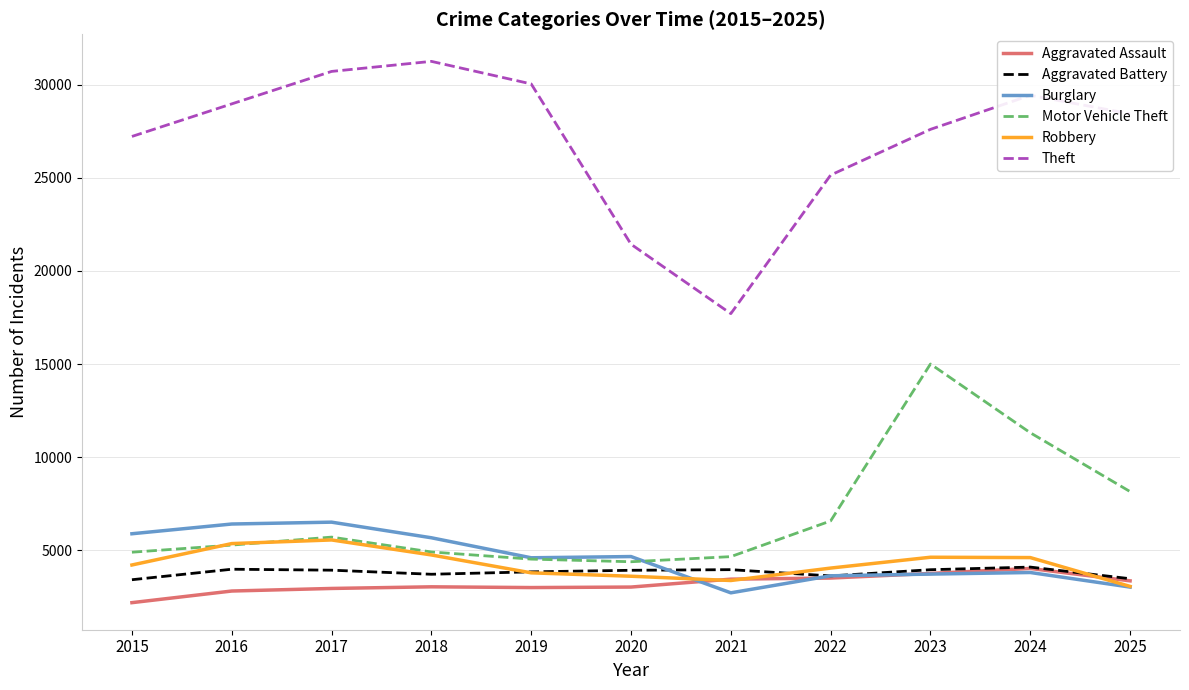

At which label is Theft closest to 24484?

2022